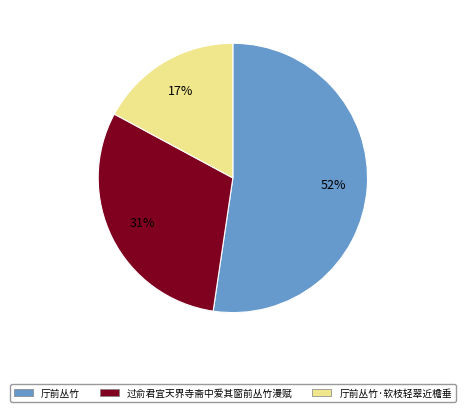

Rank the categories by value from highest to lowest.

厅前丛竹, 过俞君宜天界寺斋中爱其窗前丛竹漫赋, 厅前丛竹·软枝轻翠近檐垂